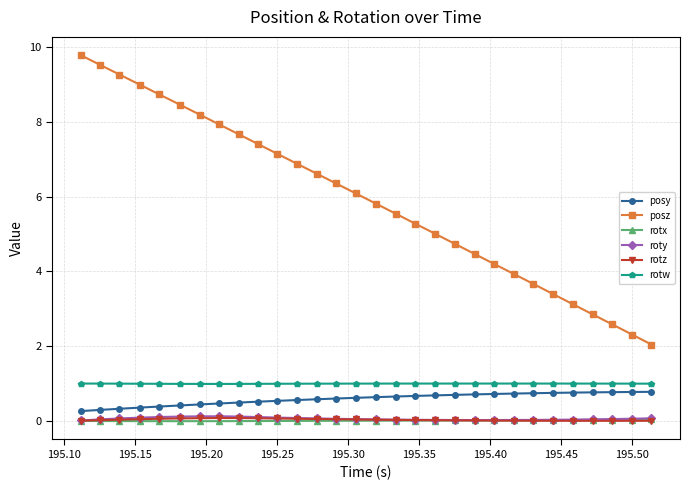

What is the value of the rotw point at the 12th from the left?

1.0